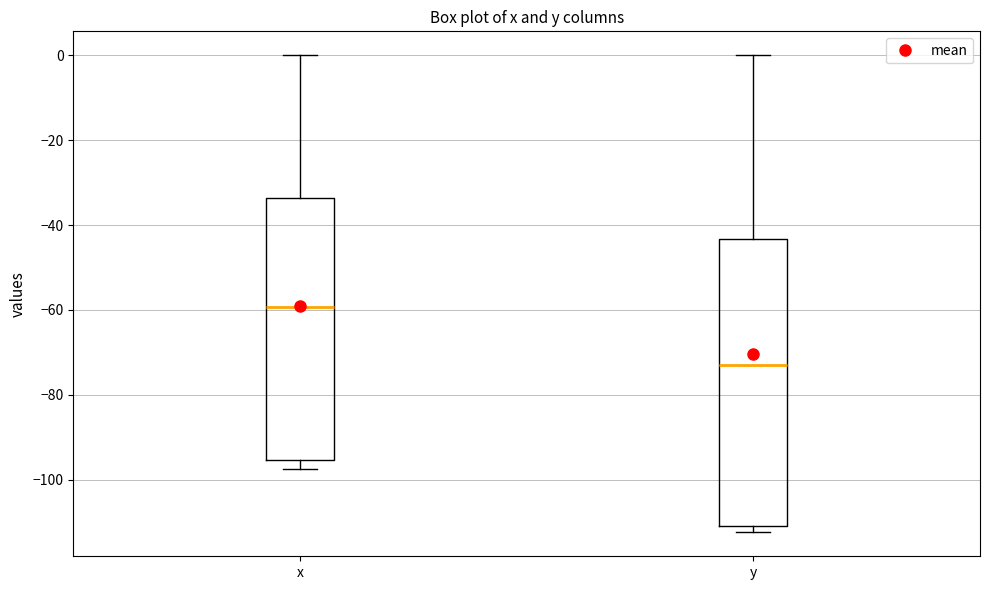

Comparing the boxes themselves (not the whiskers), which one is the tallest?

y